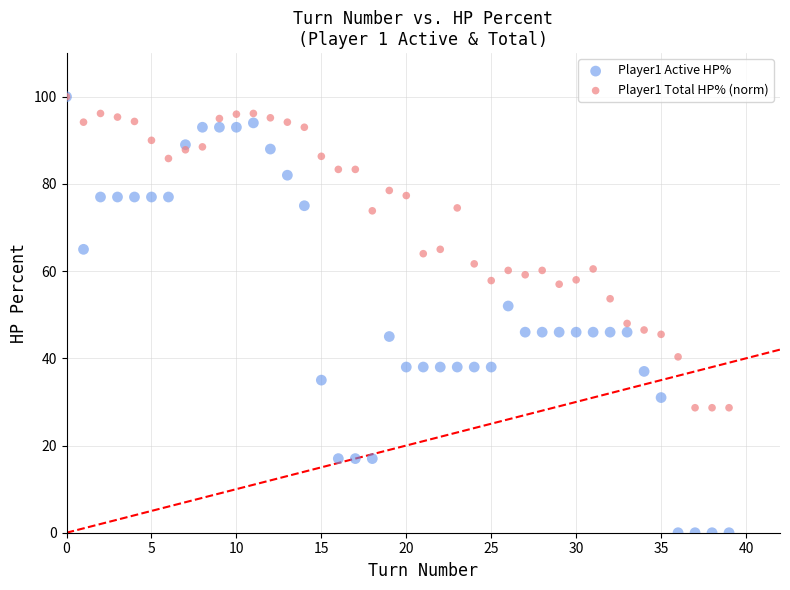

Which series contains the lowest Y value?

Player1 Active HP%